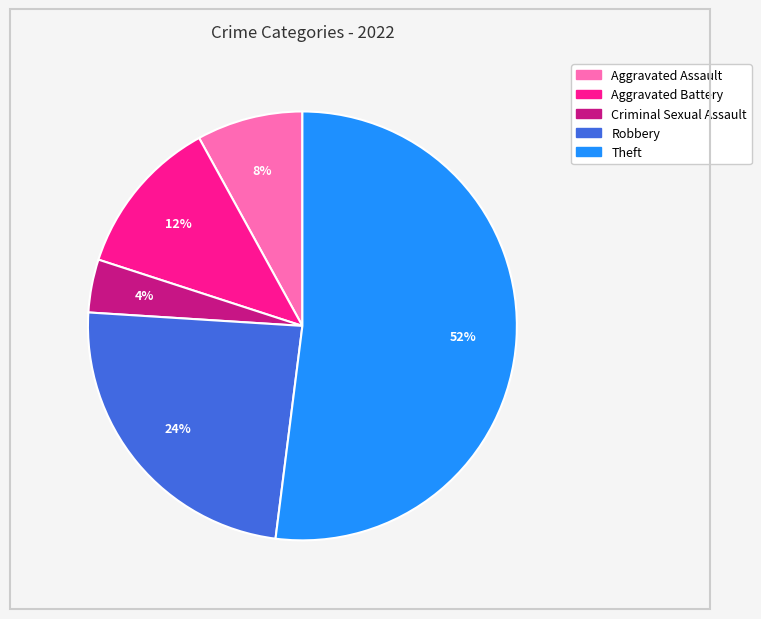

Count the number of slices in the pie.

5